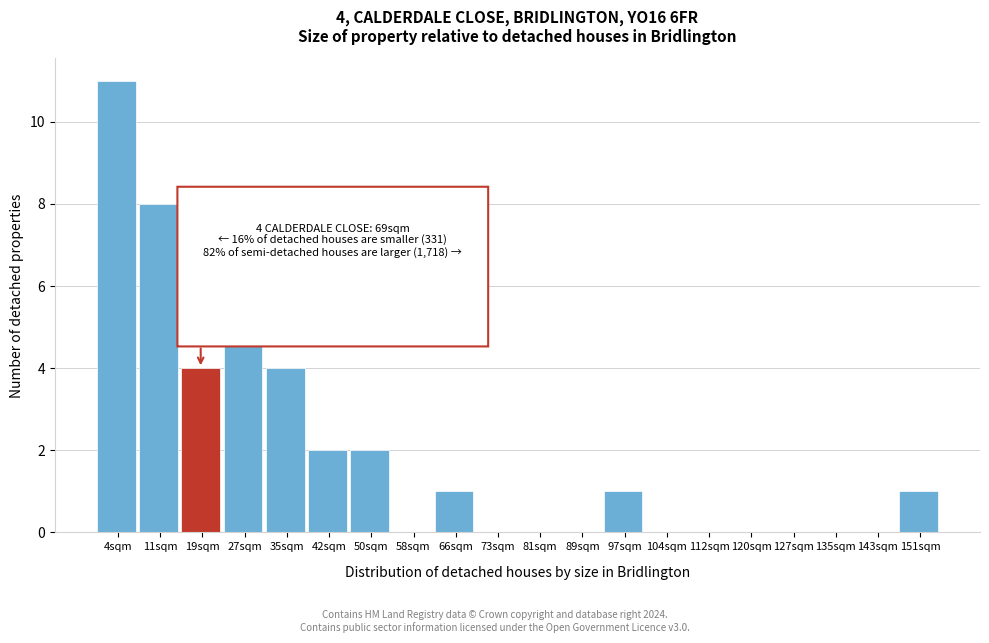

Reading left to right, list all the values displayed in this chart.

4sqm=11	11sqm=8	19sqm=4	27sqm=6	35sqm=4	42sqm=2	50sqm=2	58sqm=0	66sqm=1	73sqm=0	81sqm=0	89sqm=0	97sqm=1	104sqm=0	112sqm=0	120sqm=0	127sqm=0	135sqm=0	143sqm=0	151sqm=1